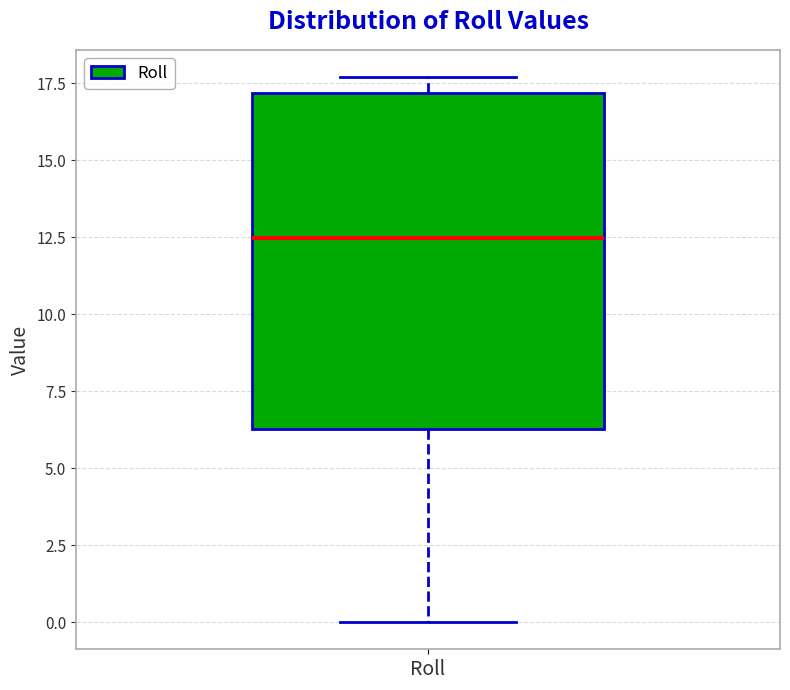

Where is the upper edge of the box for Roll on the y-axis? The values are not printed on the chart, so give them approximately, as read against the axis.

17.0